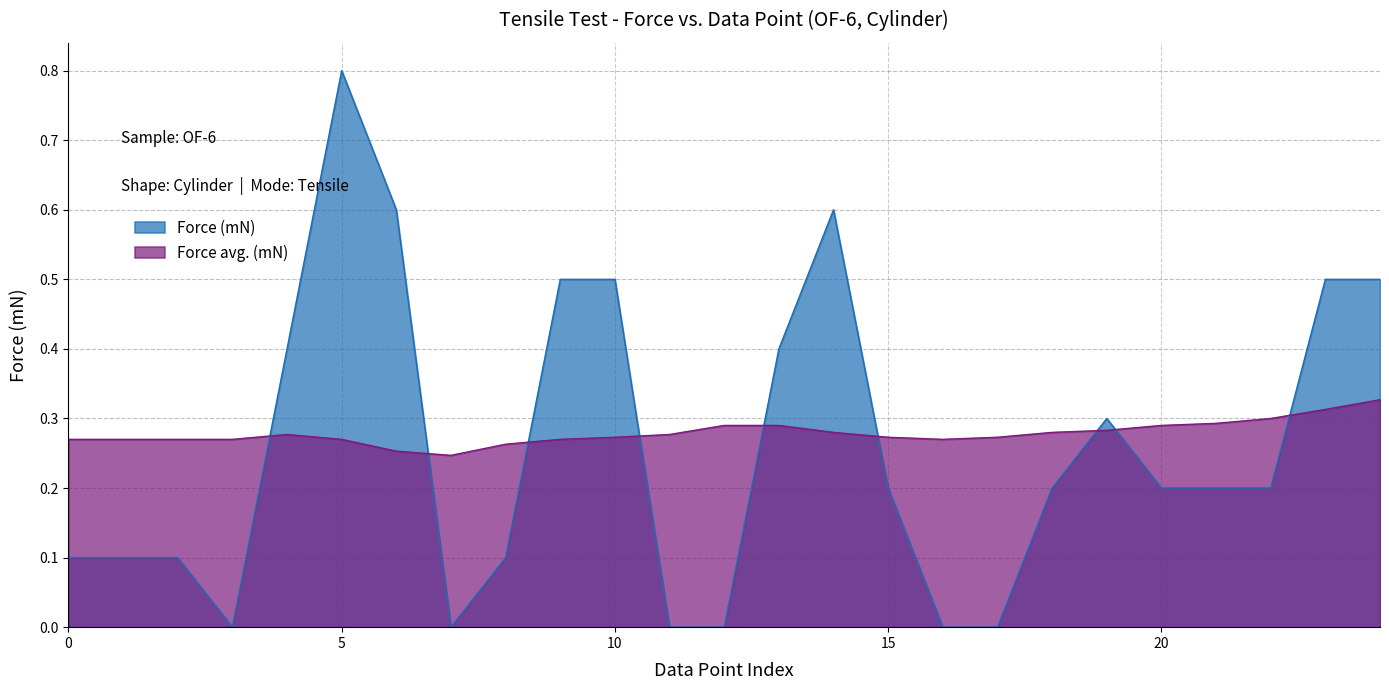

What is the total value across all series at 14?

0.9